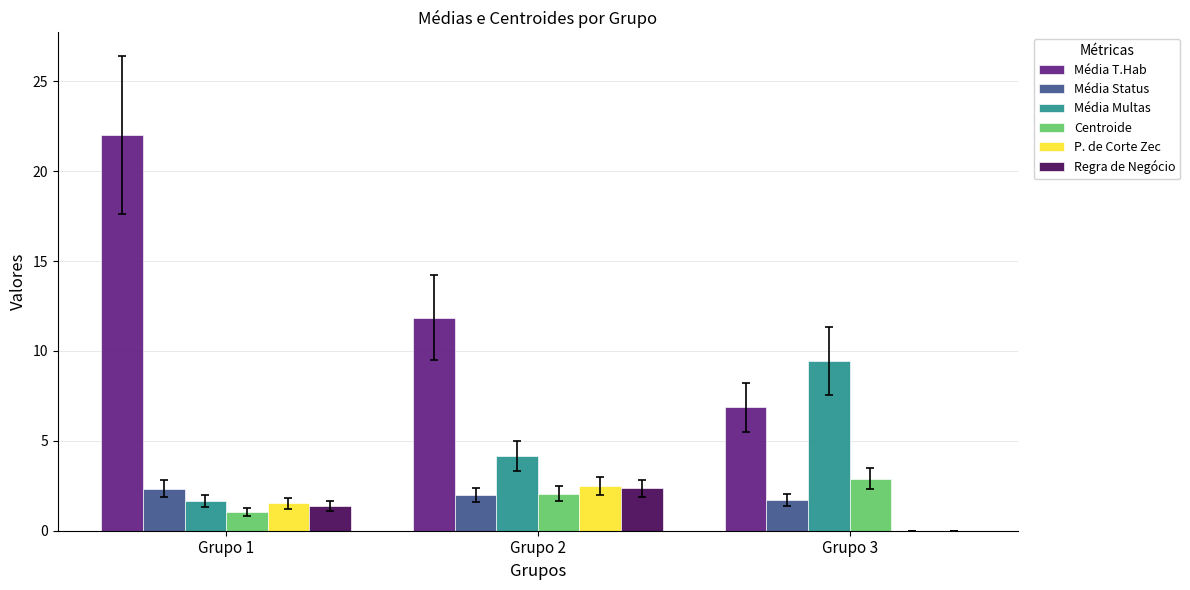

Is the value of Centroide at Grupo 3 greater than the value of Regra de Negócio at Grupo 3?

Yes